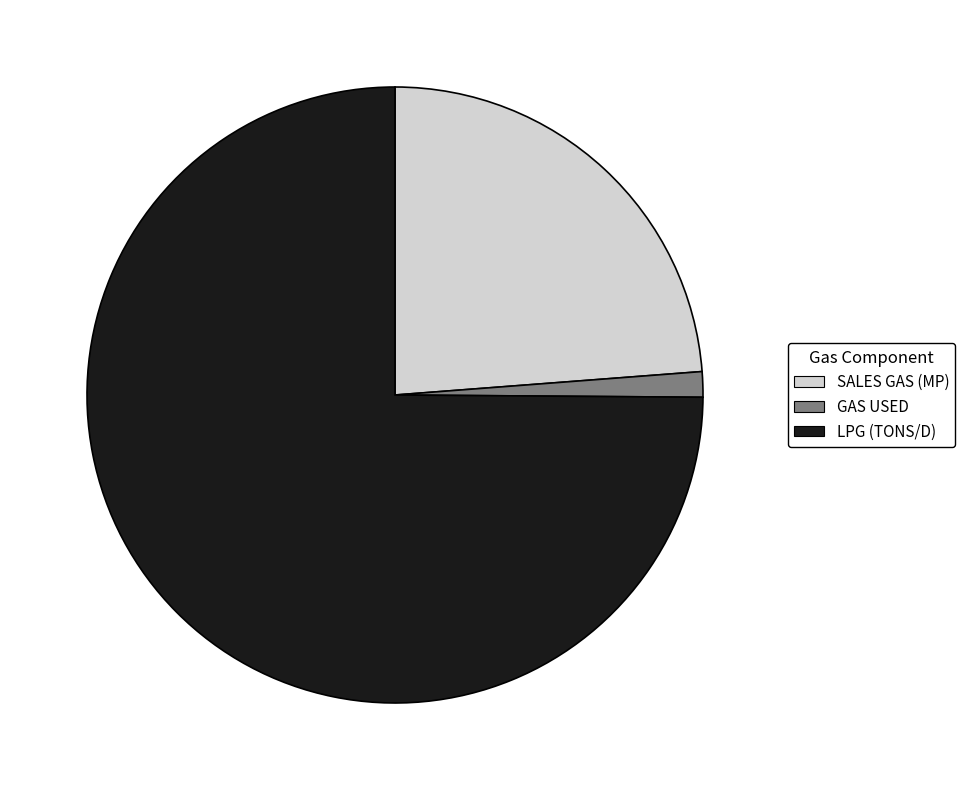

Rank the categories by value from highest to lowest.

LPG (TONS/D), SALES GAS (MP), GAS USED